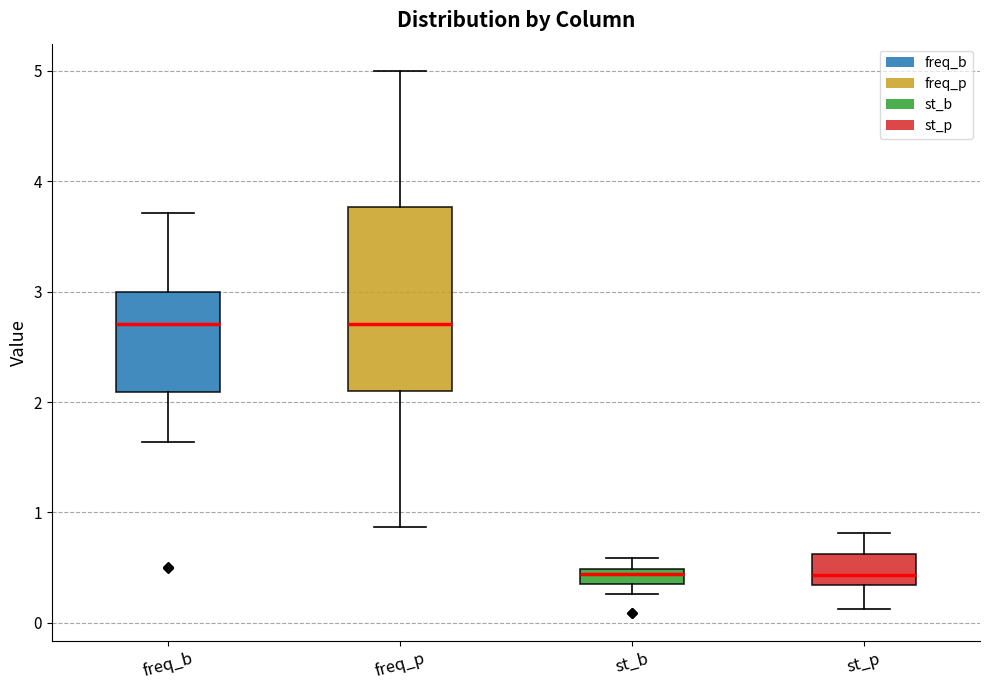

Comparing the boxes themselves (not the whiskers), which one is the tallest?

freq_p